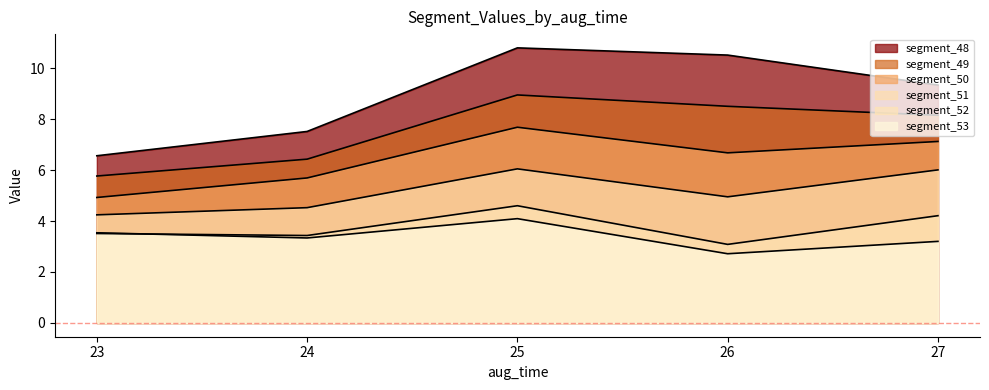

Is it true that segment_53 equals 3.3 at 24?

True